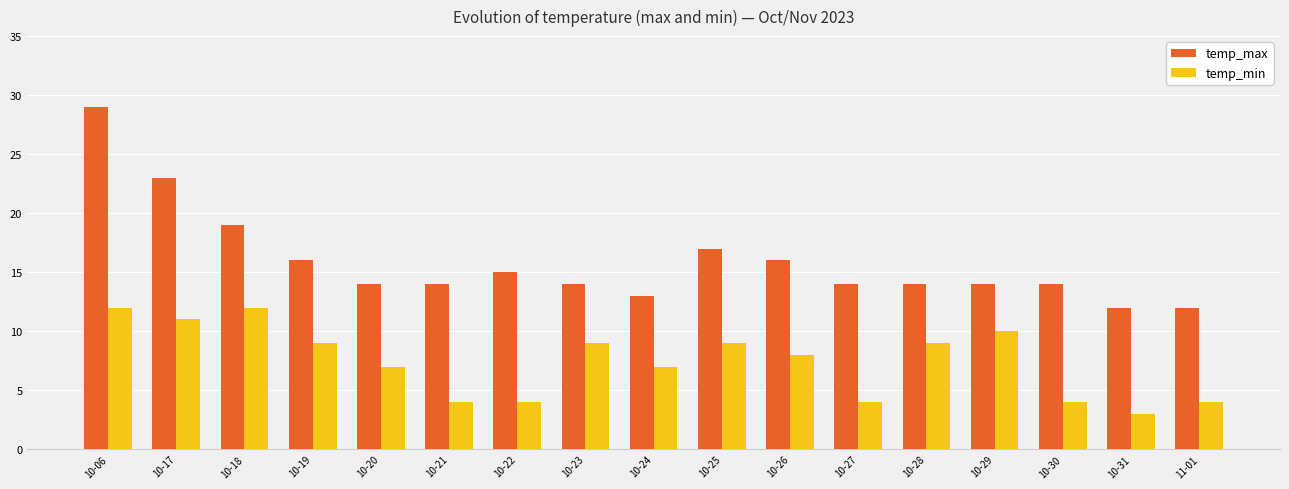

What is the value of the temp_max bar at the 13th from the left?

14